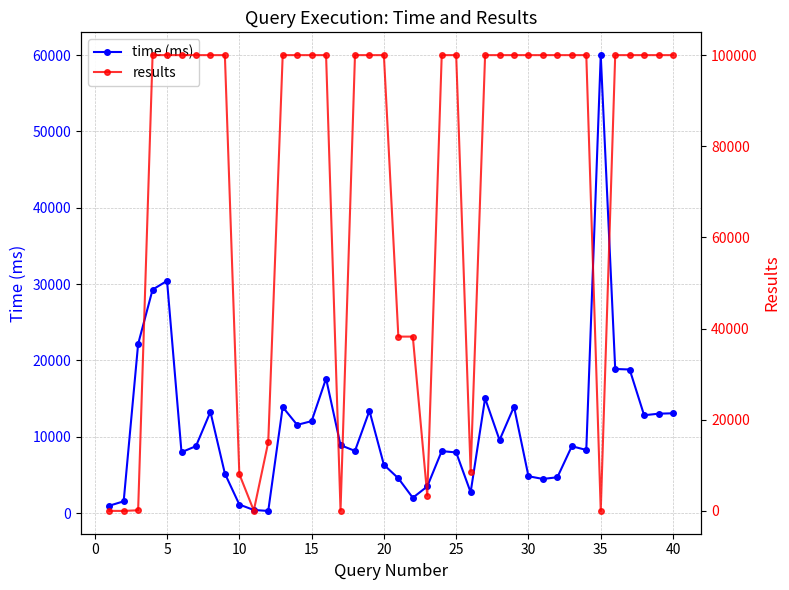

What is the highest value of the time (ms) series?

60000